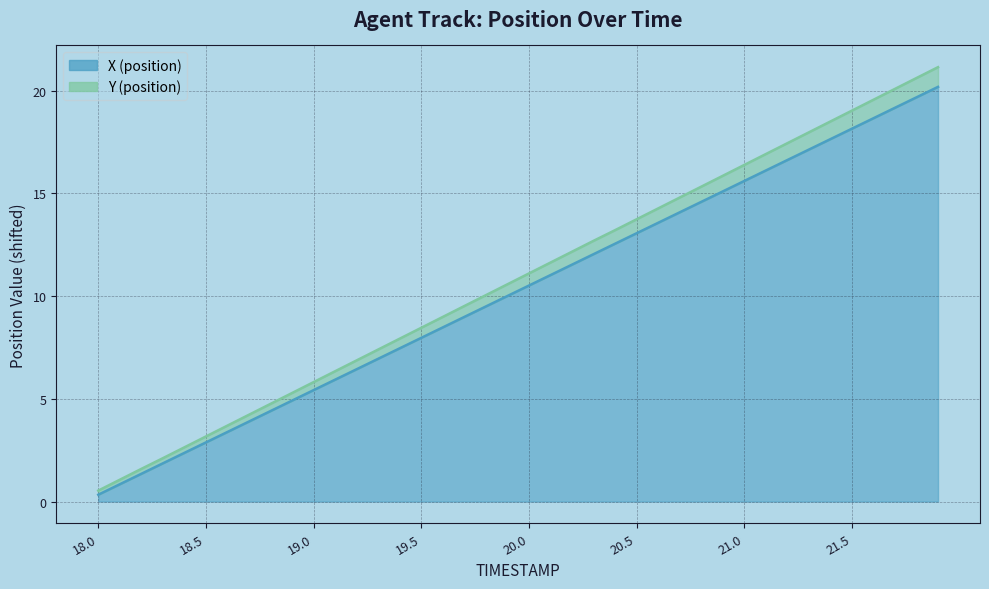

Which series has the largest total across all categories?

Y